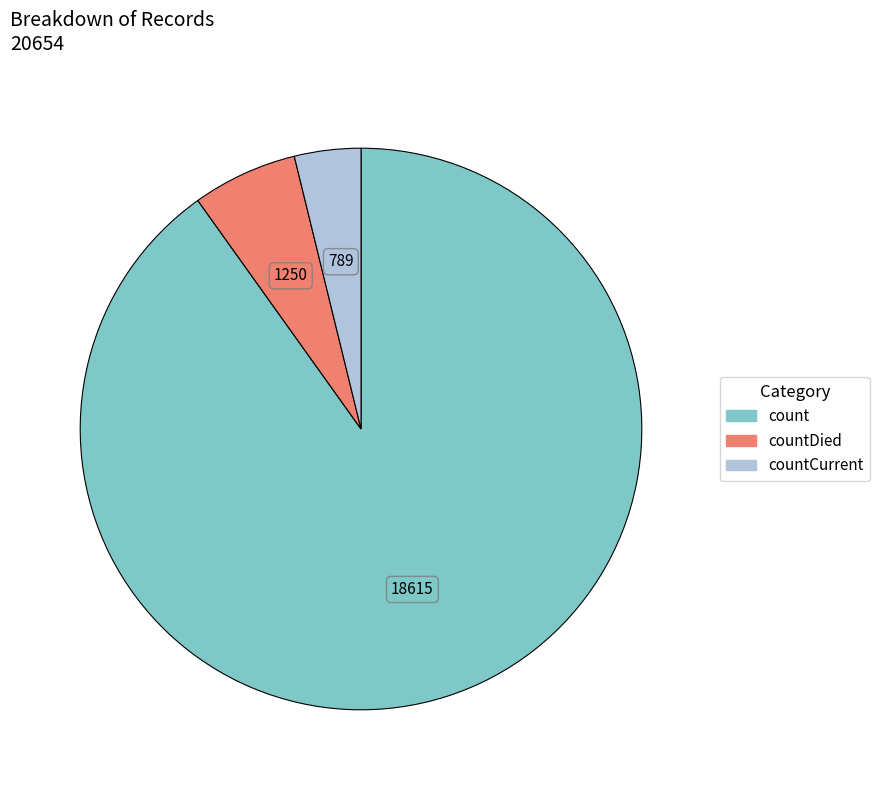

Is there any slice that represents more than half of the pie?

Yes